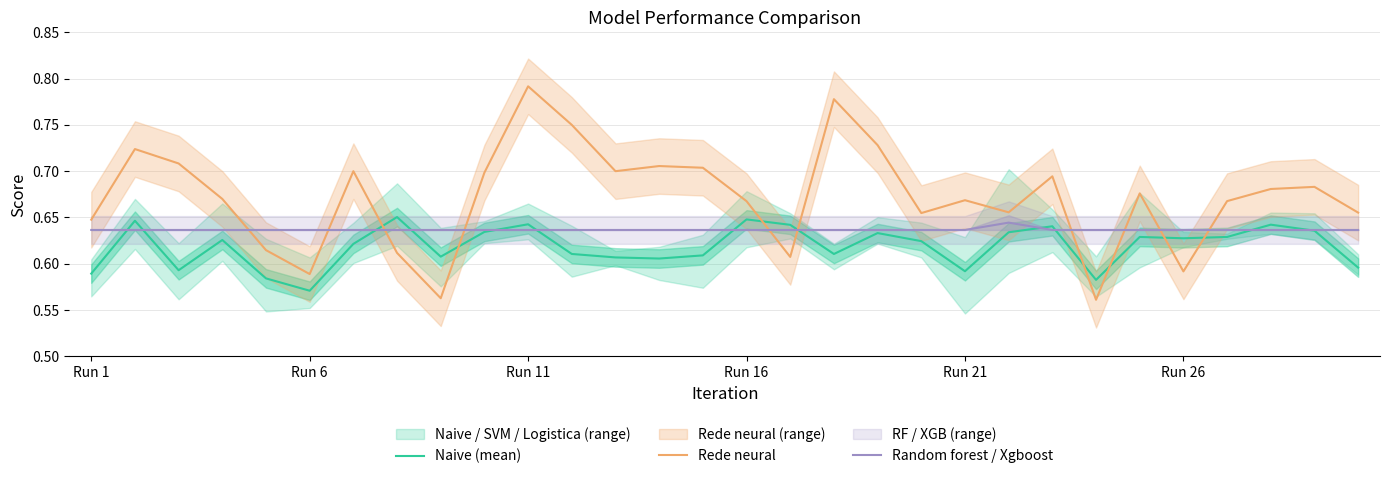

Reading right to left, extract all data points from this chart.

Naive (mean): 0.6	0.6	0.6	0.6	0.6	0.6	0.6	0.6	0.6	0.6	0.6	0.6	0.6	0.6	0.6	0.6	0.6	0.6	0.6	0.6	0.6	0.6	0.7	0.6	0.6	0.6	0.6	0.6	0.6	0.6
Rede neural: 0.7	0.7	0.7	0.7	0.6	0.7	0.6	0.7	0.7	0.7	0.7	0.7	0.8	0.6	0.7	0.7	0.7	0.7	0.8	0.8	0.7	0.6	0.6	0.7	0.6	0.6	0.7	0.7	0.7	0.6
Random forest / Xgboost: 0.6	0.6	0.6	0.6	0.6	0.6	0.6	0.6	0.6	0.6	0.6	0.6	0.6	0.6	0.6	0.6	0.6	0.6	0.6	0.6	0.6	0.6	0.6	0.6	0.6	0.6	0.6	0.6	0.6	0.6